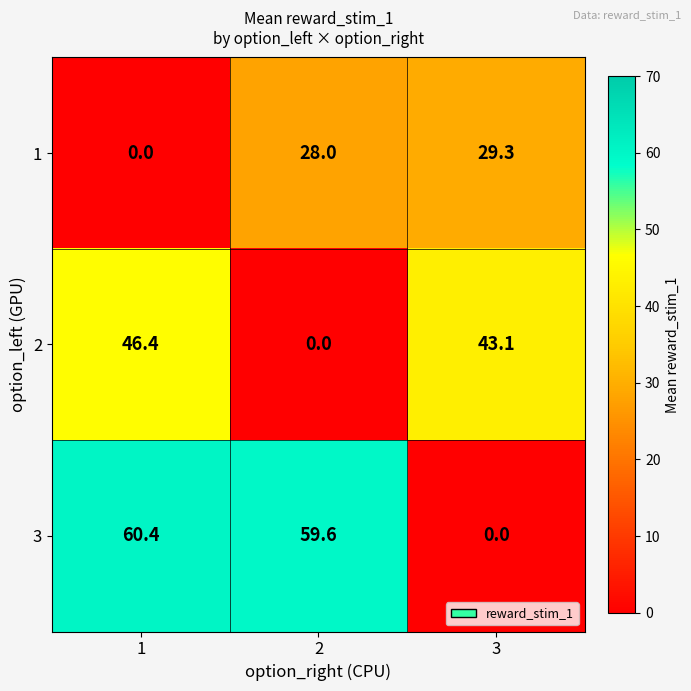

What is the greatest value displayed?

60.4